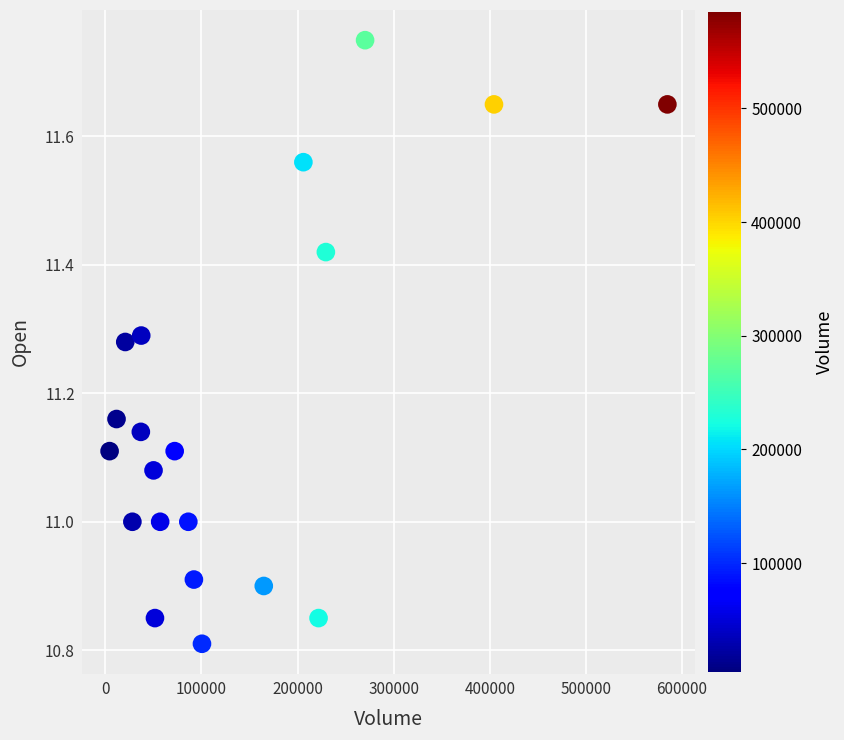

What is the range of X values (max minus min)?

580300.0